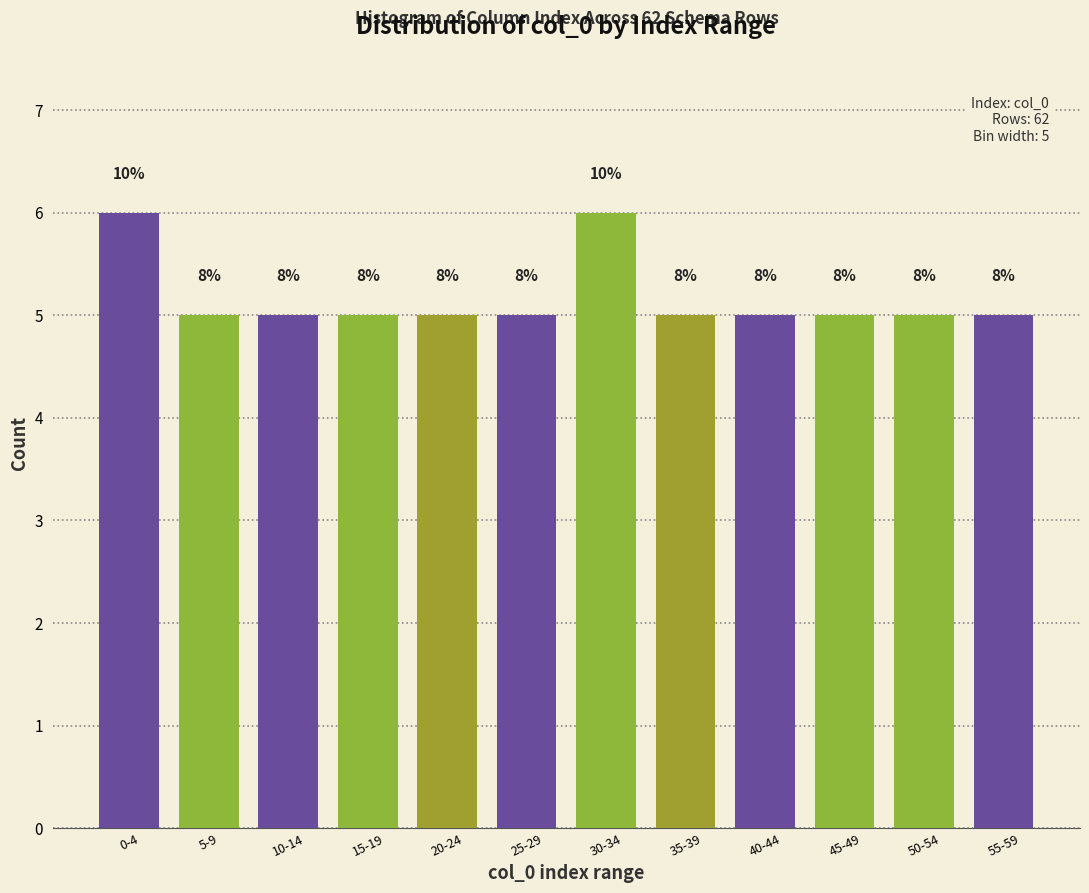

How many bars are there in total?

12